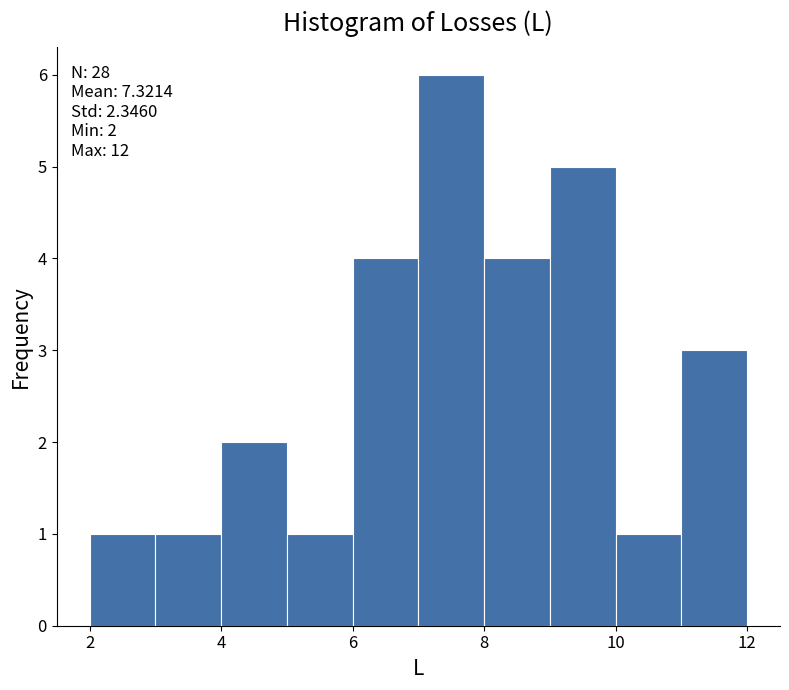

Which range on the x-axis has the tallest bar?

7 to 8